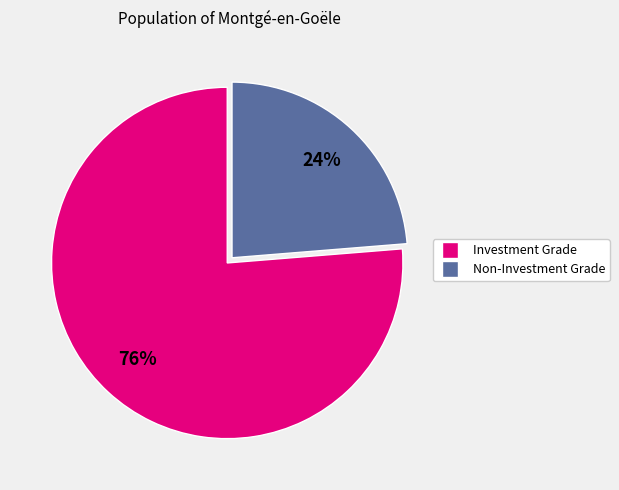

Does any single category account for the majority?

Yes